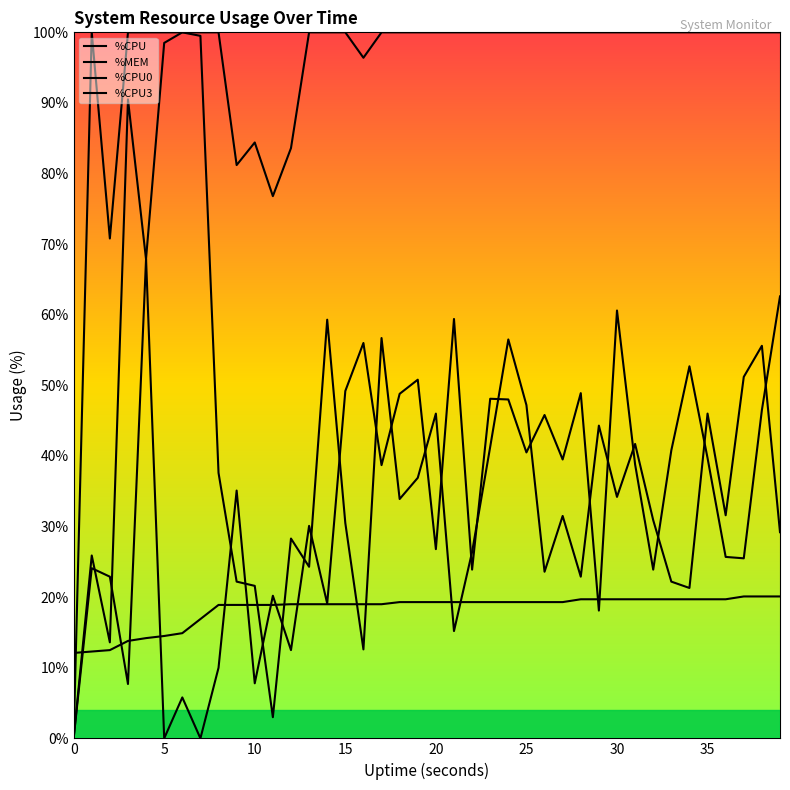

How many lines are shown in the chart?

4